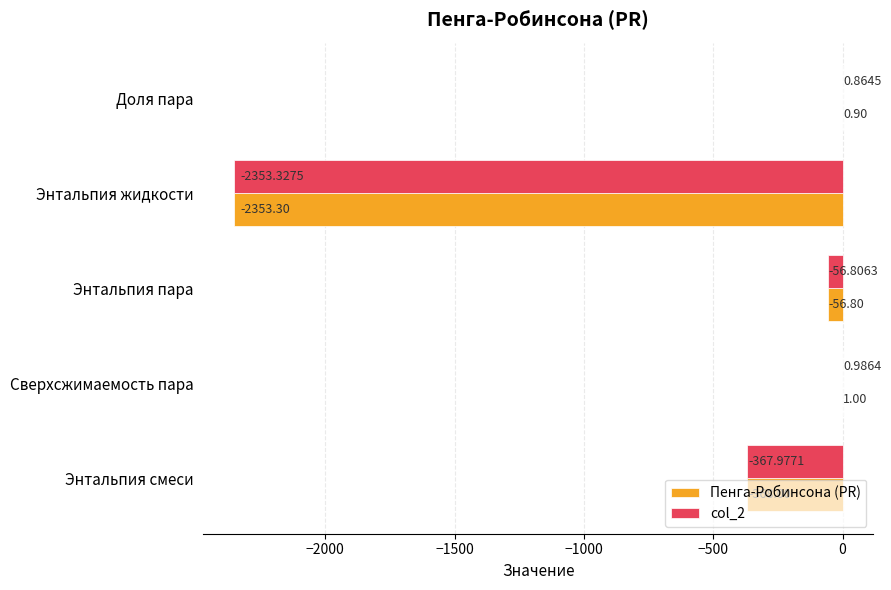

What are all the series names shown in the legend?

Пенга-Робинсона (PR), col_2